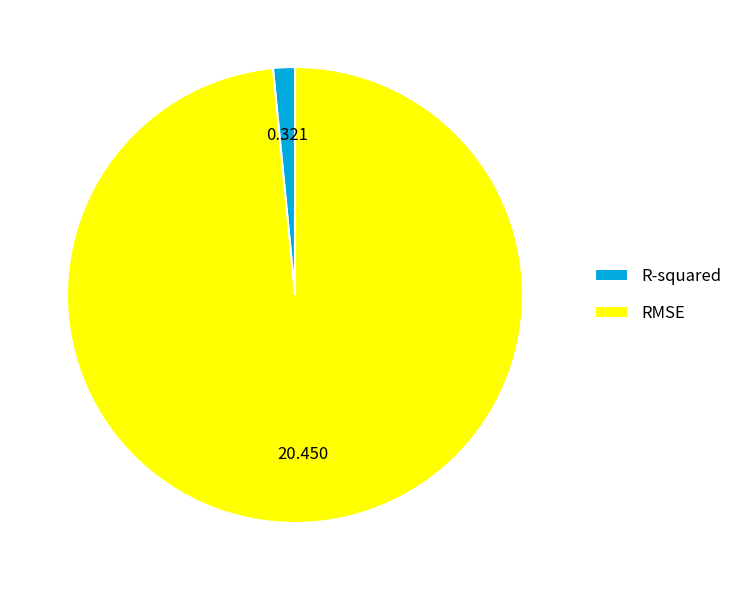

Does any single category account for the majority?

Yes